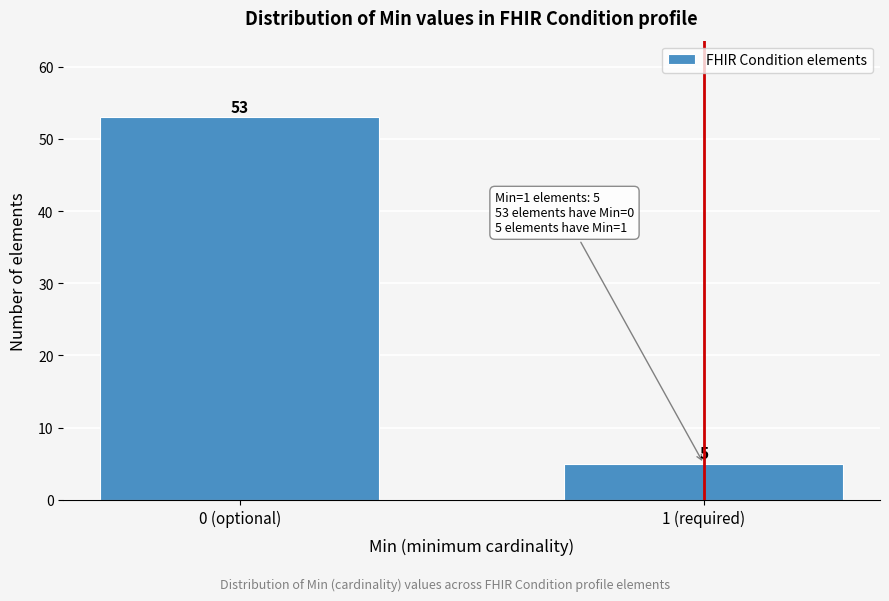

Reading left to right, transcribe all the data shown in this chart.

0 (optional)=53	1 (required)=5